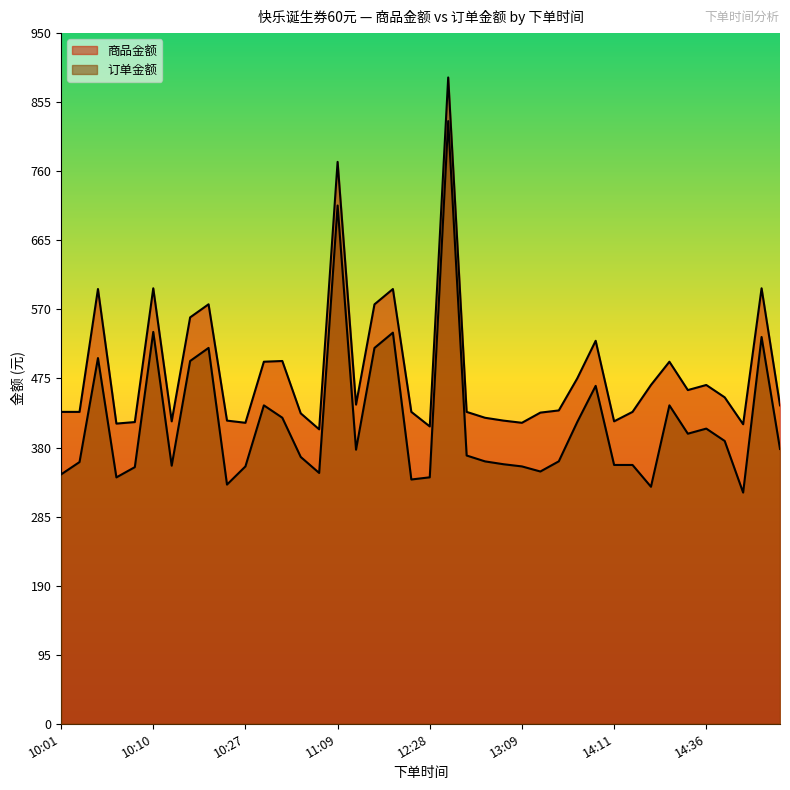

Between 11:38 and 14:38, which series saw the biggest shift?

订单金额